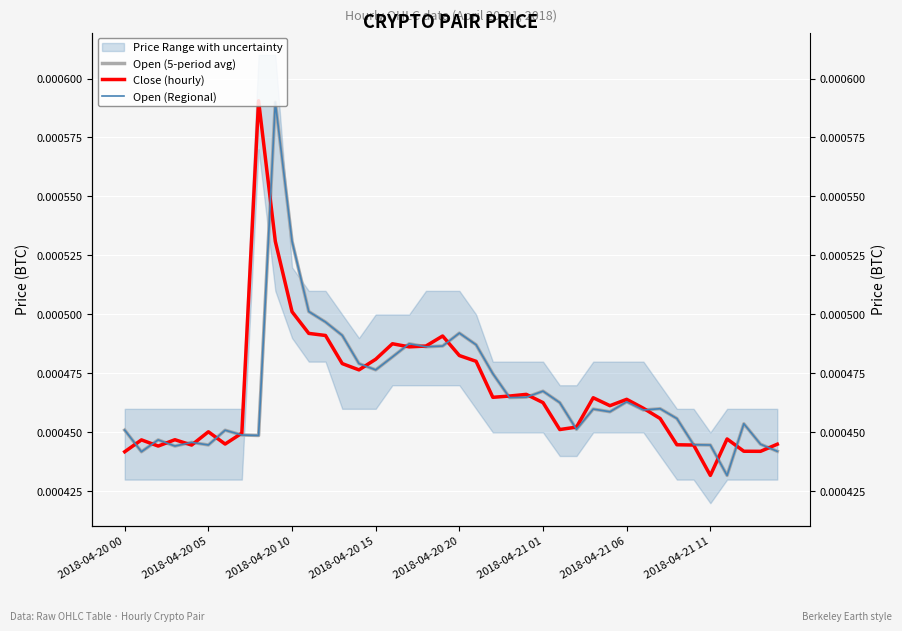

Which series has the widest spread of values?

Close (hourly)